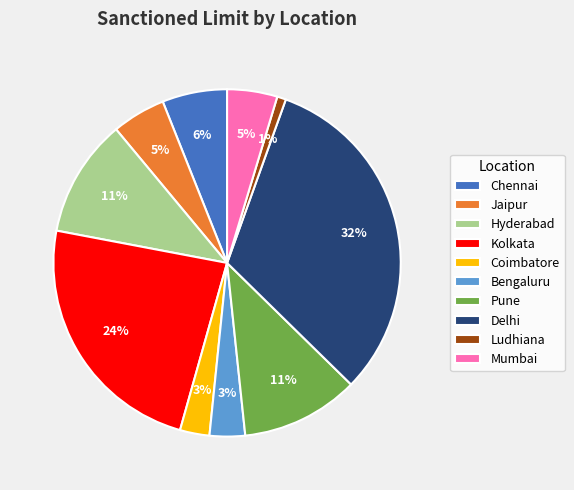

How many segments does this pie chart have?

10